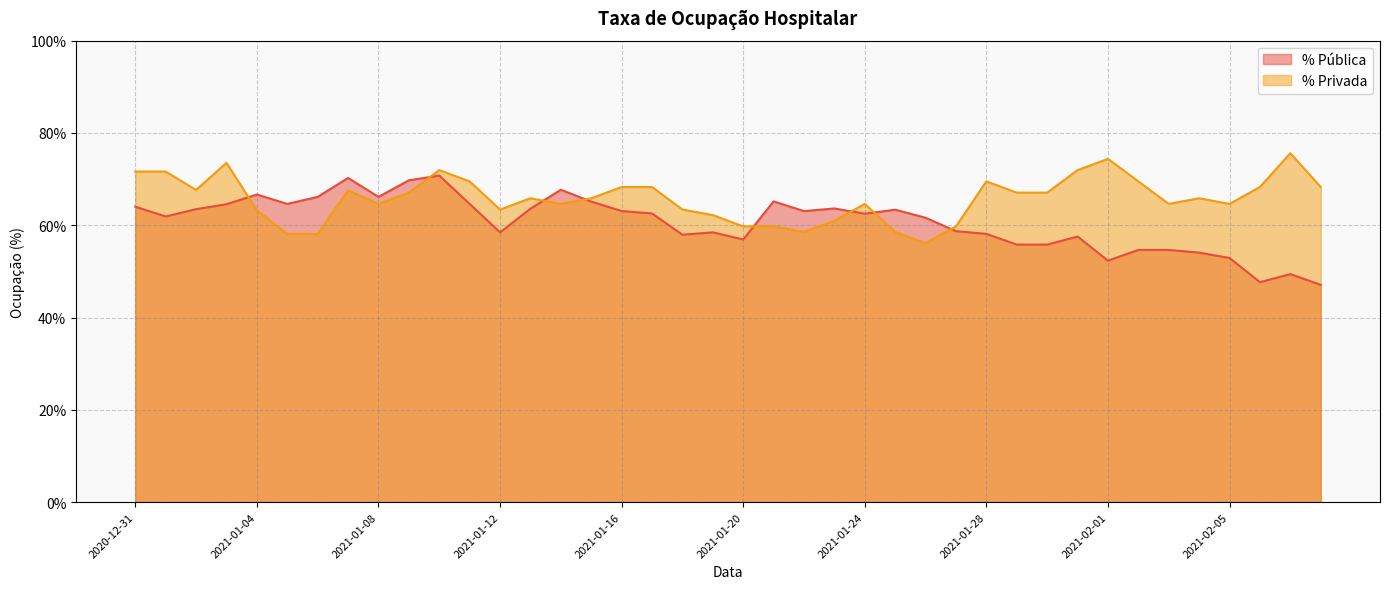

What is the sum of all % Pública values?

24.2